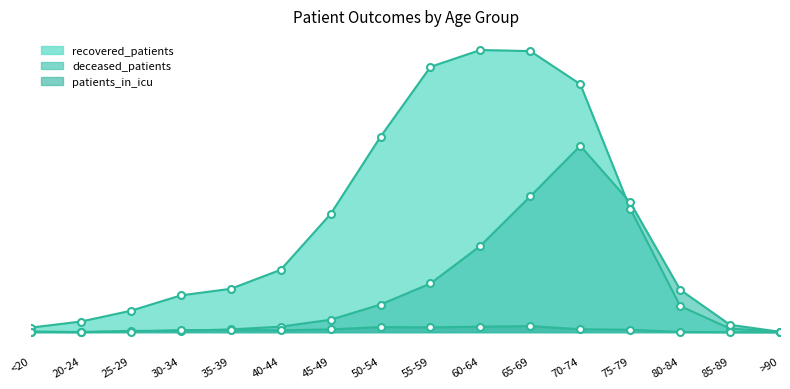

What is the label of the 1st point from the right?

>90